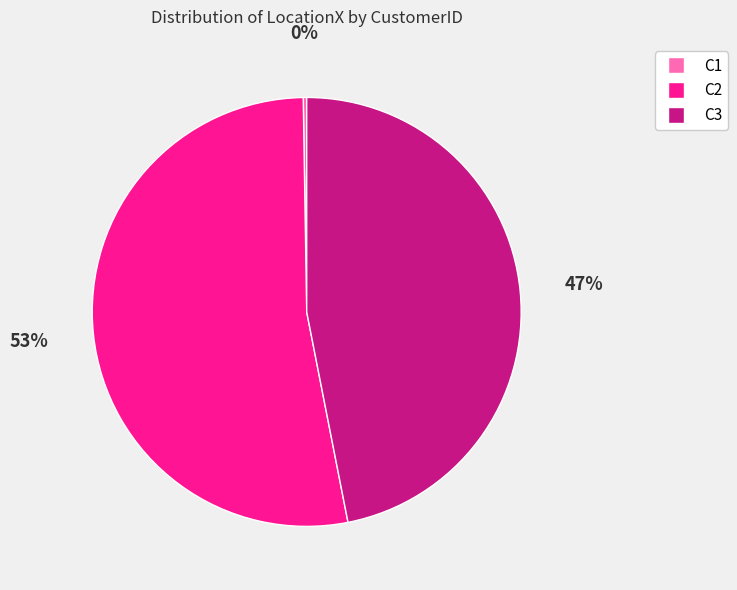

What is the largest slice in the pie chart?

C2